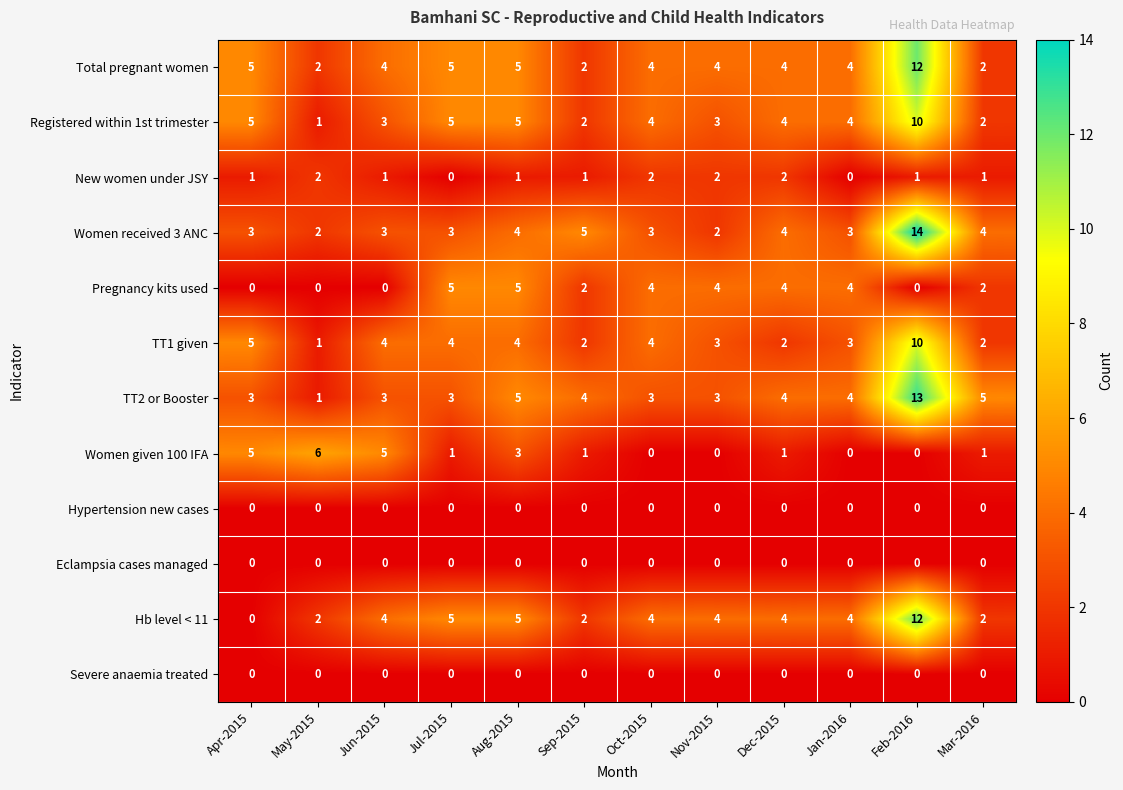

Between Jul-2015 and Feb-2016, which series saw the biggest shift?

Women received 3 ANC